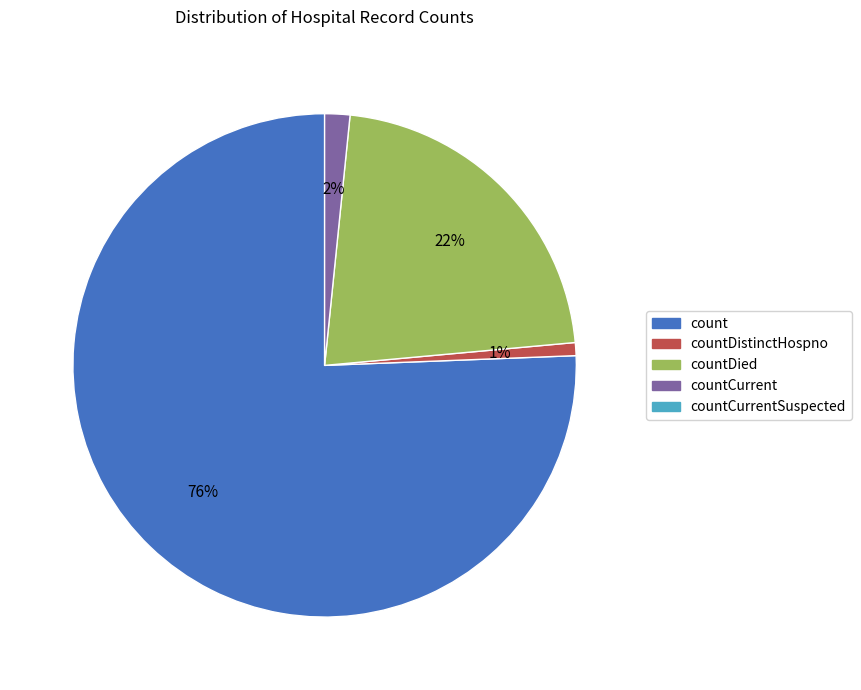

Is there a majority slice in this chart?

Yes